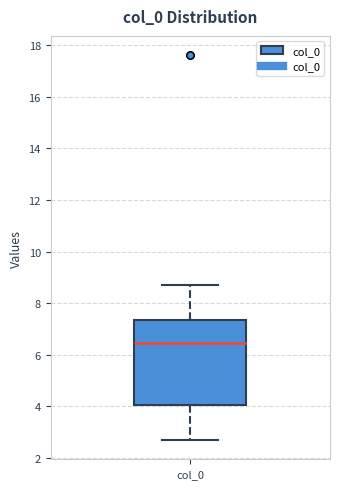

Where does the upper whisker of the box for col_0 end on the y-axis? The values are not printed on the chart, so give them approximately, as read against the axis.

8.8